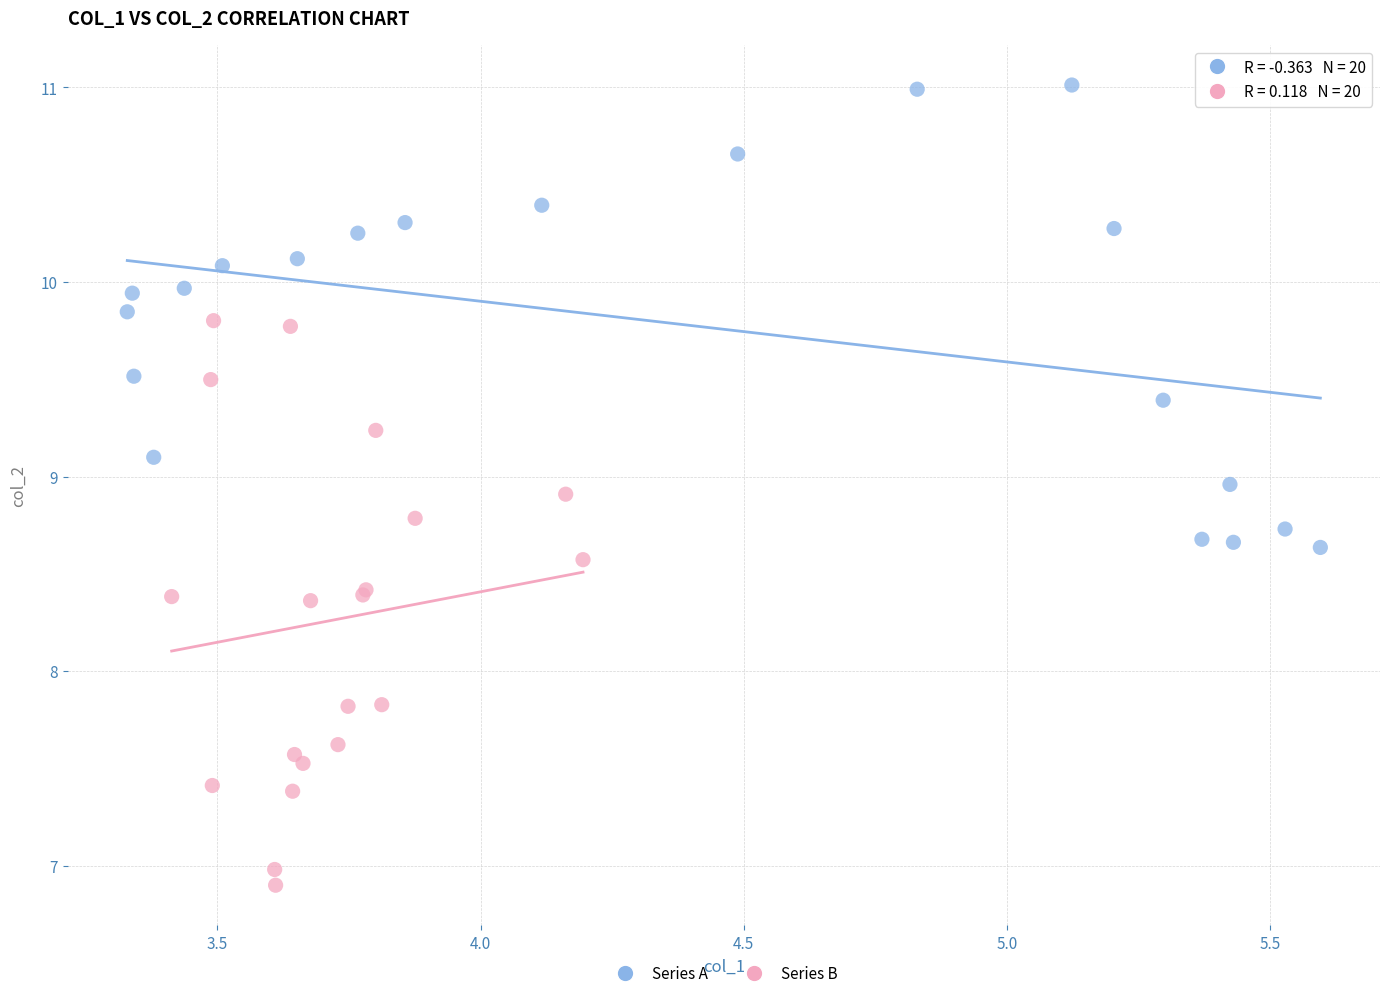

Which series reaches the maximum Y coordinate?

Series A